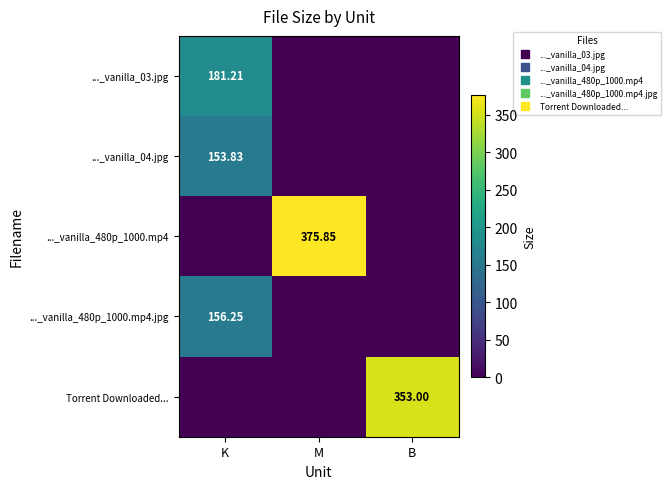

What is the difference between the ..._vanilla_04.jpg values at B and K?

153.8